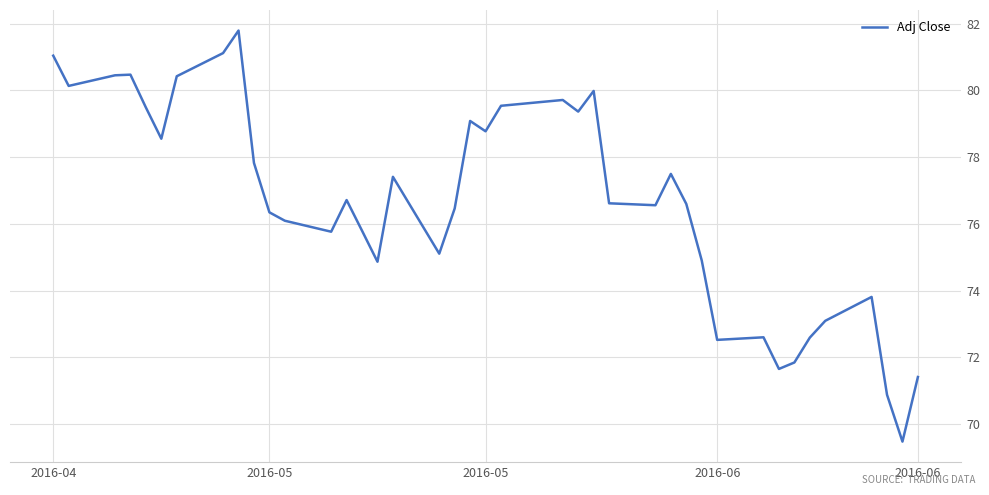

What is the smallest value displayed?

69.5